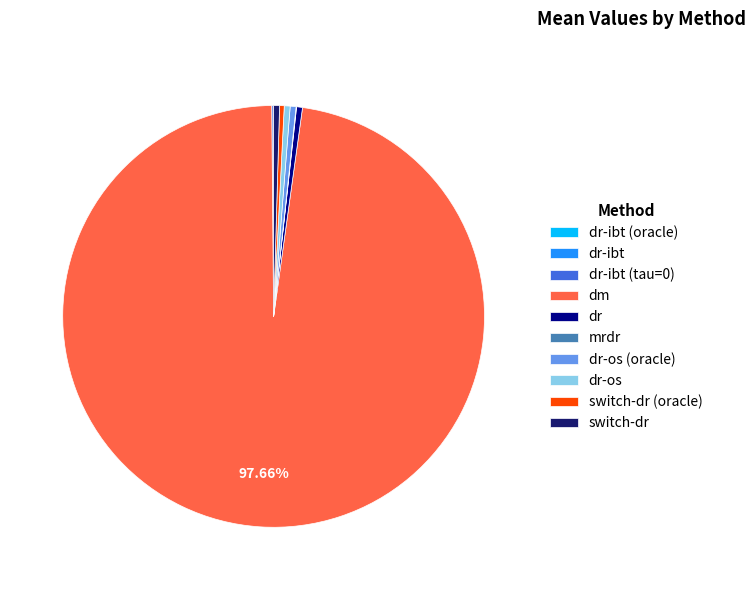

Is there a majority slice in this chart?

Yes